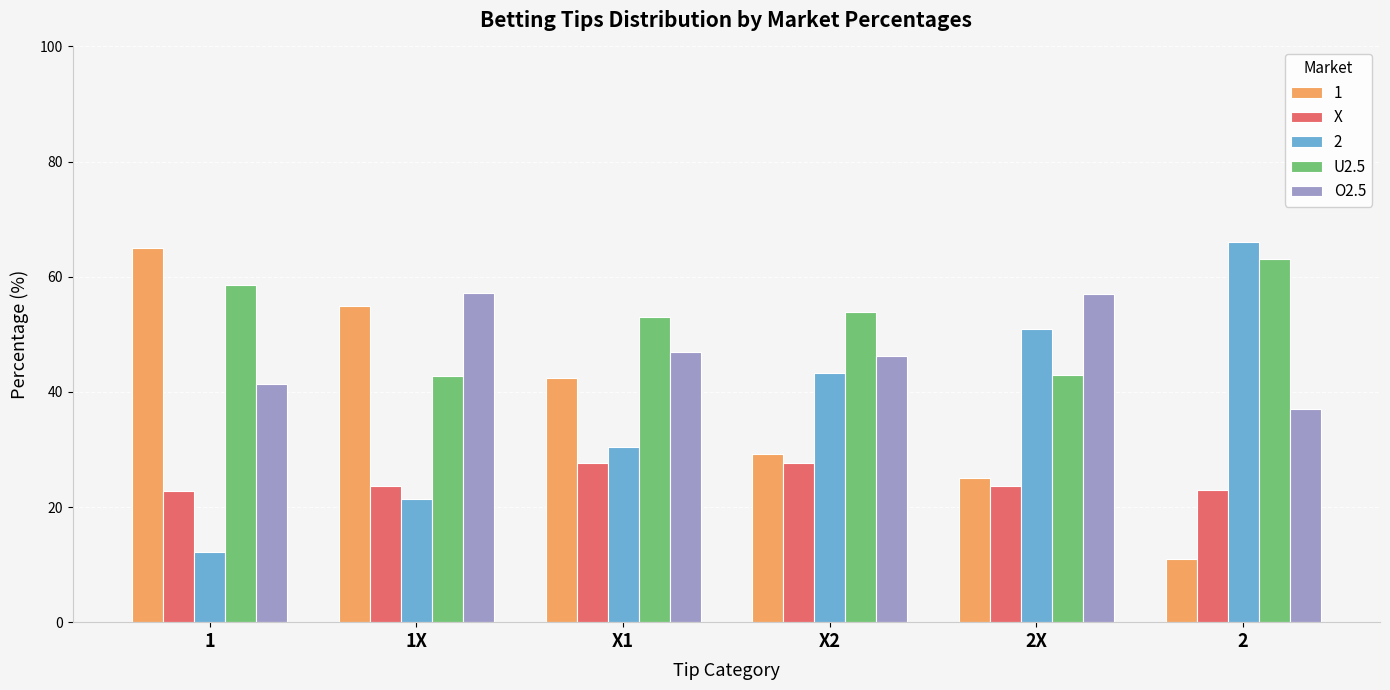

What is the greatest value displayed?

66.0